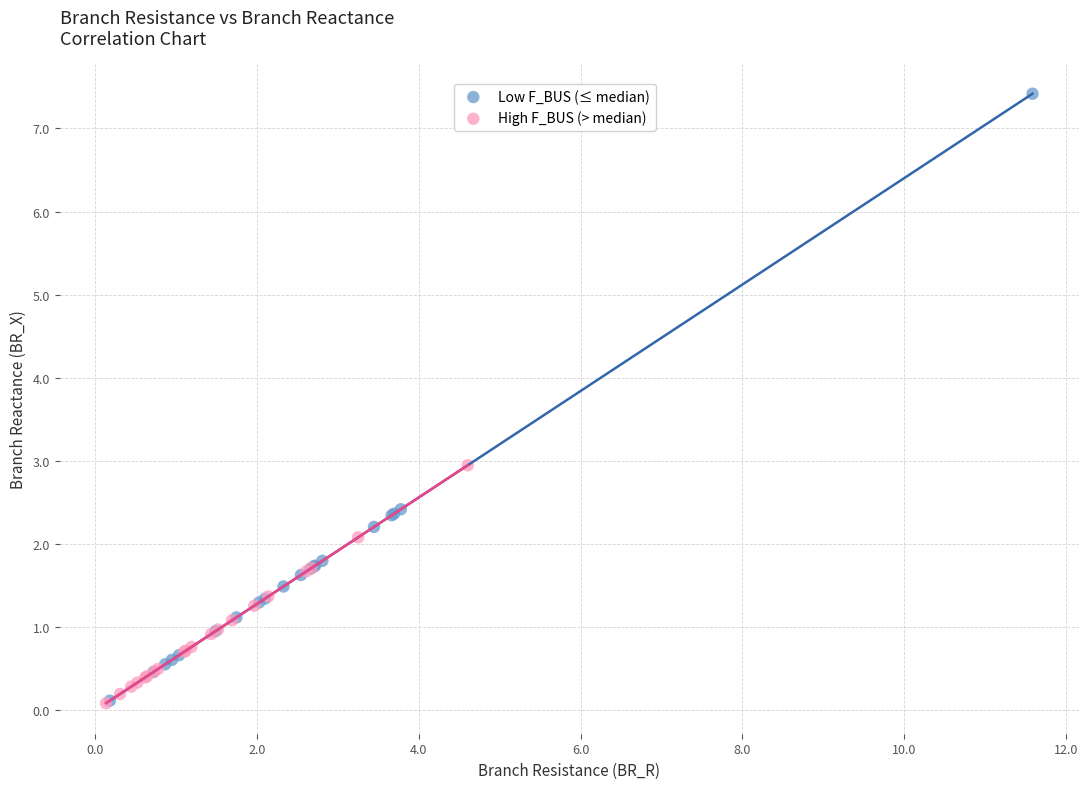

Which series contains the highest Y value?

Low F_BUS (≤ median)